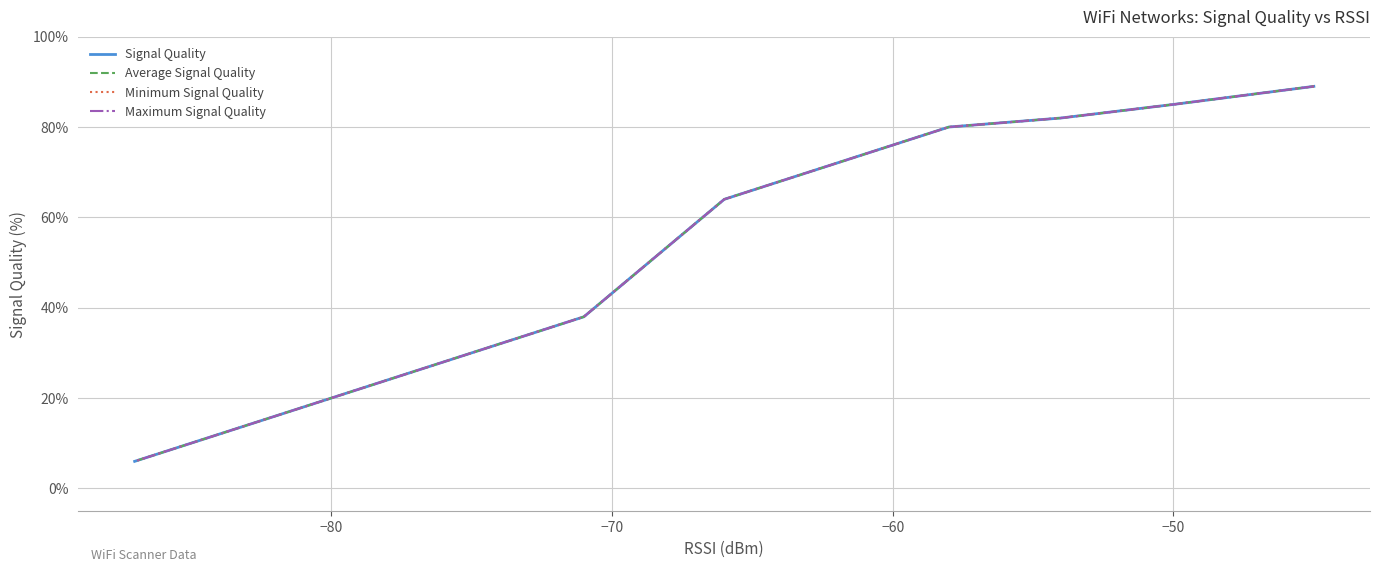

True or false: Minimum Signal Quality has more than 0 interior local peaks.

False